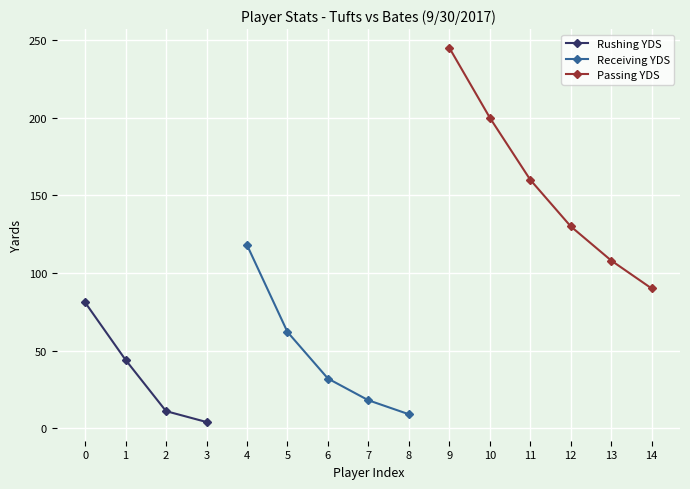

Which series has the largest range (max minus min)?

Ryan Mcdonald PASSING YDS